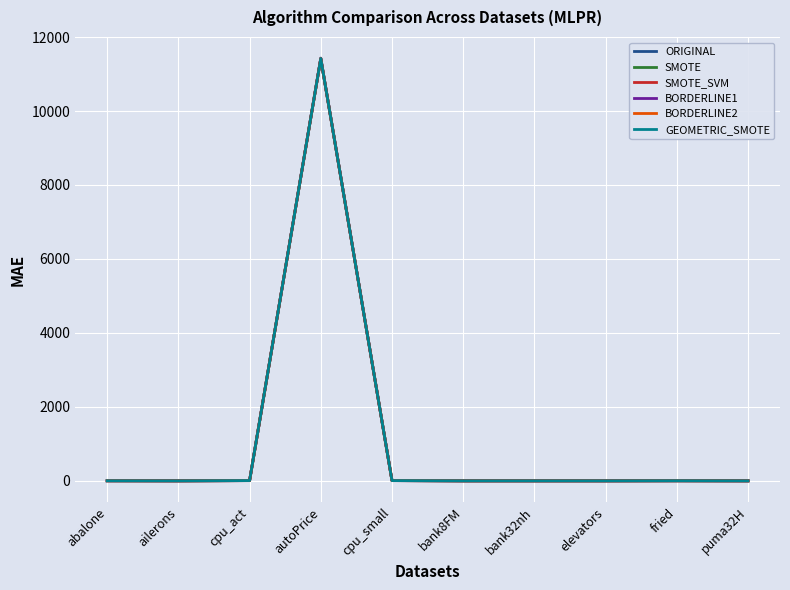

Which series changed the most between autoPrice and elevators?

ORIGINAL